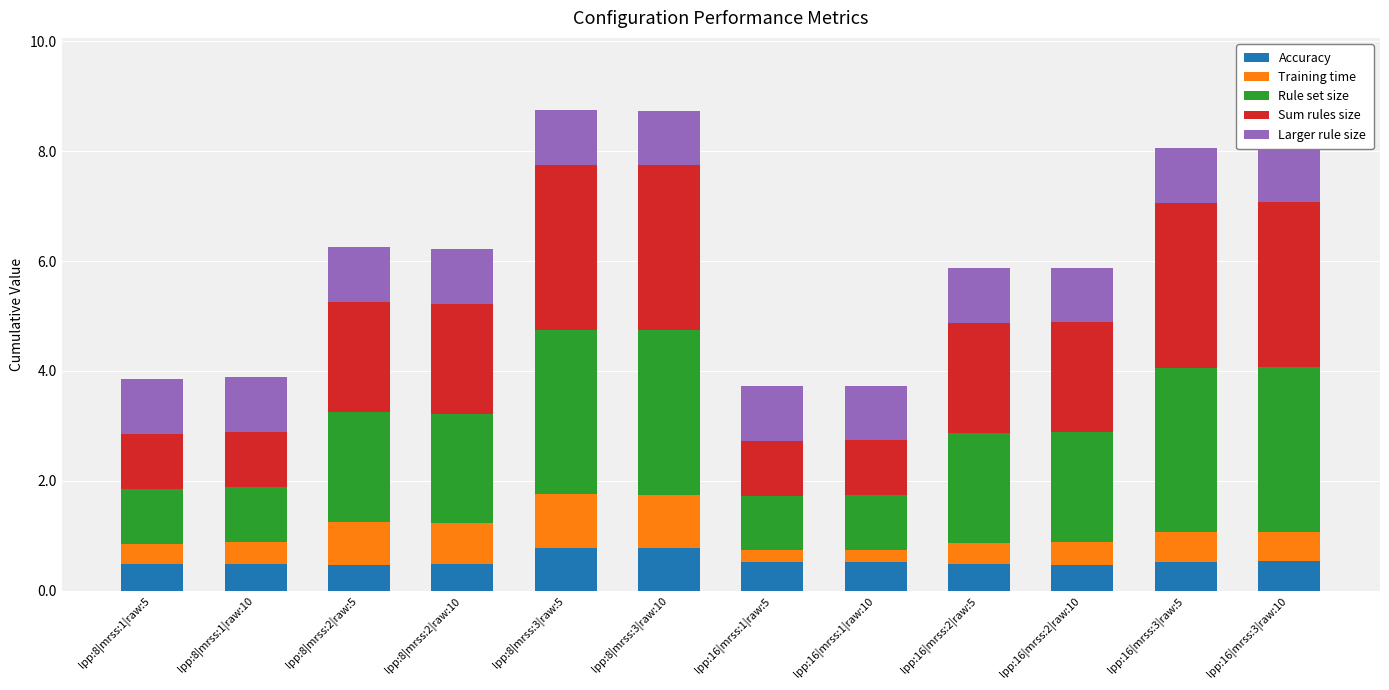

At how many categories does at least one series exceed 0?

12